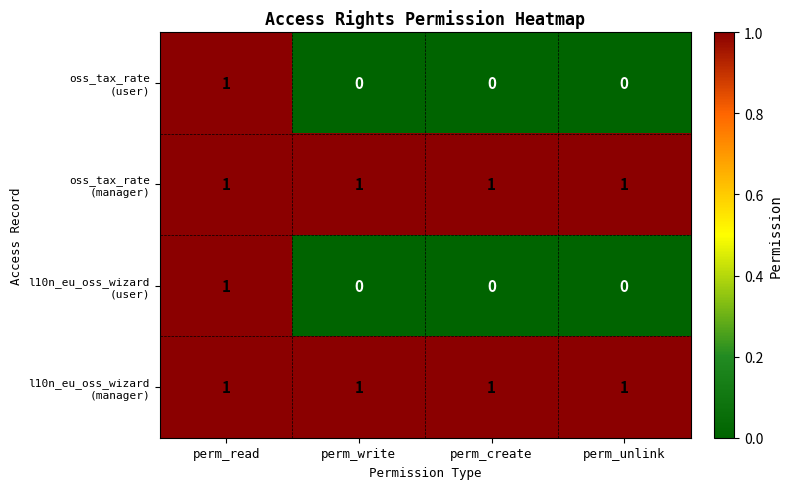

At which category is the sum across all series the highest?

perm_read